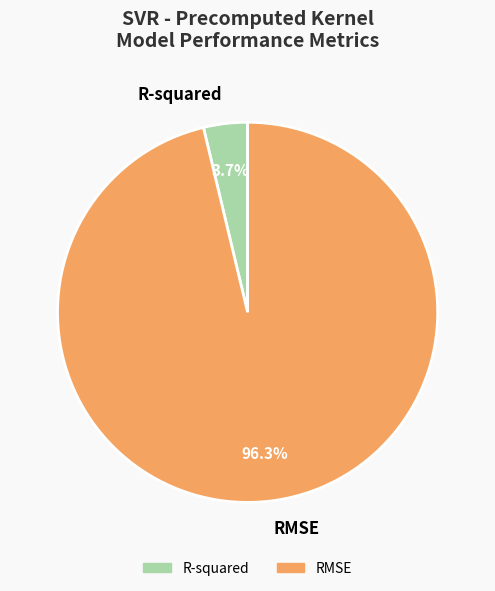

To the nearest percent, what portion does R-squared represent?

4%